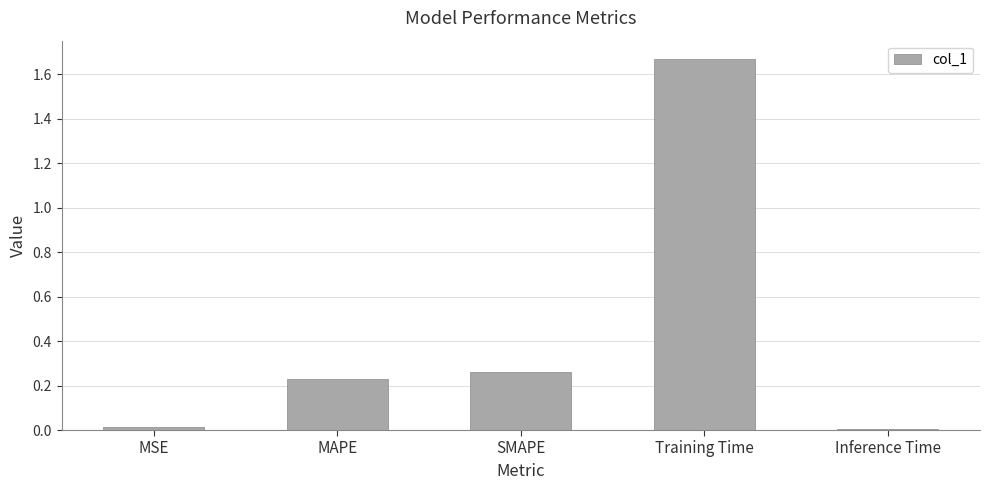

What is the label of the 2nd bar from the right?

Training Time